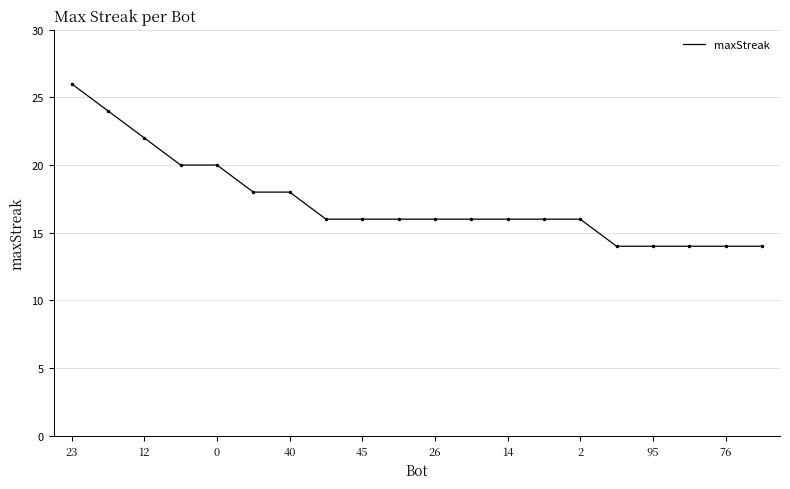

How many lines are shown in the chart?

1